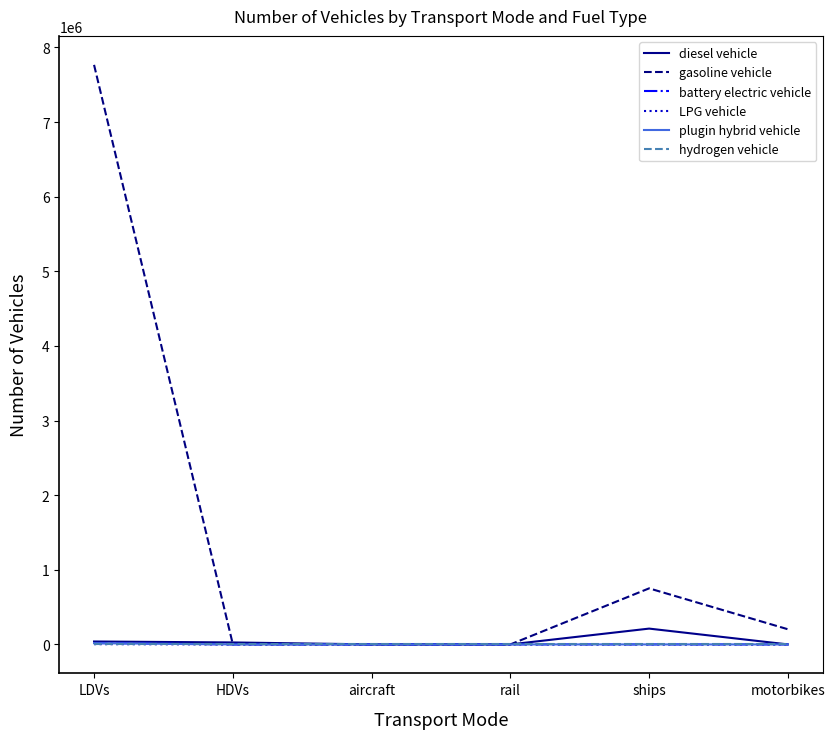

At which category is the sum across all series the highest?

LDVs